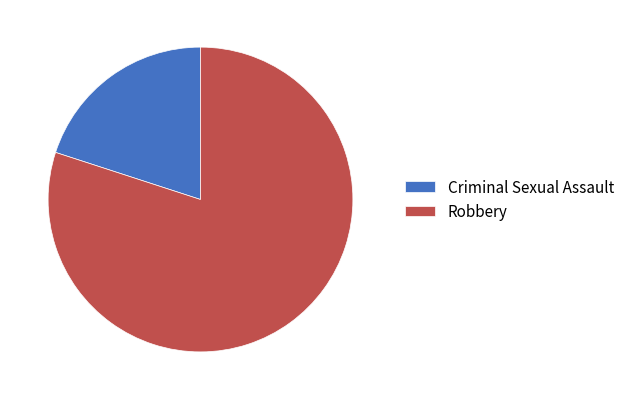

Rank the categories by value from lowest to highest.

Criminal Sexual Assault, Robbery